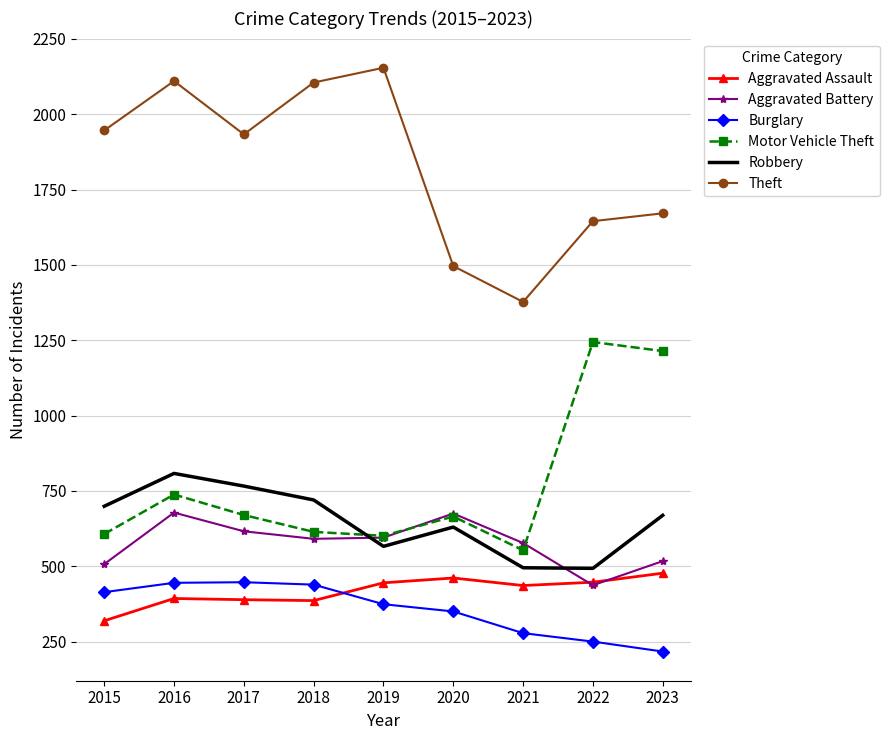

List the series in order of their peak value, lowest first.

Burglary, Aggravated Assault, Aggravated Battery, Robbery, Motor Vehicle Theft, Theft